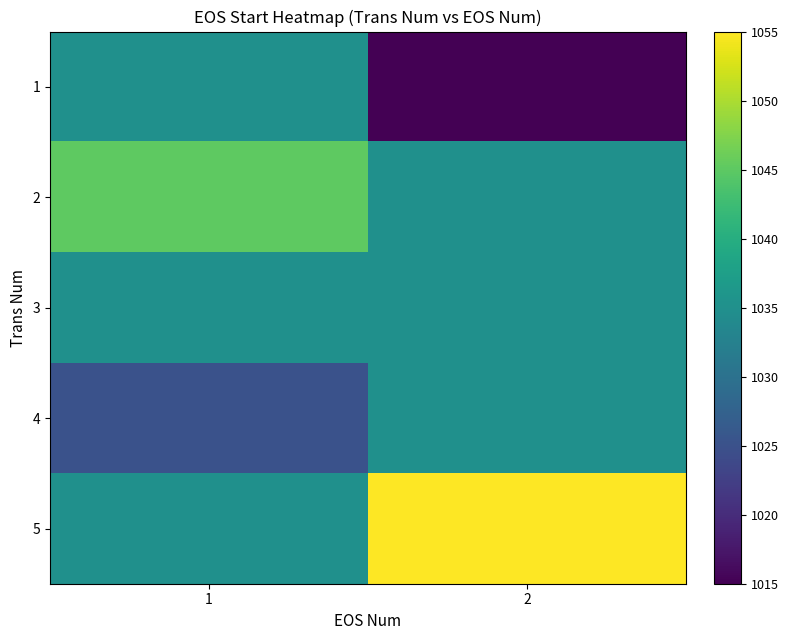

What is the greatest value displayed?

1055